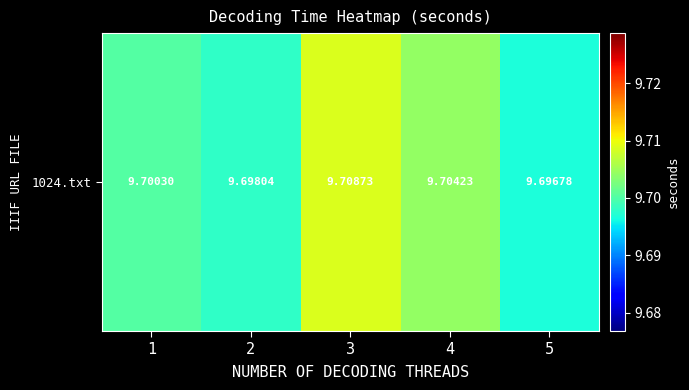

List the labels in order of value, largest first.

3, 4, 1, 2, 5